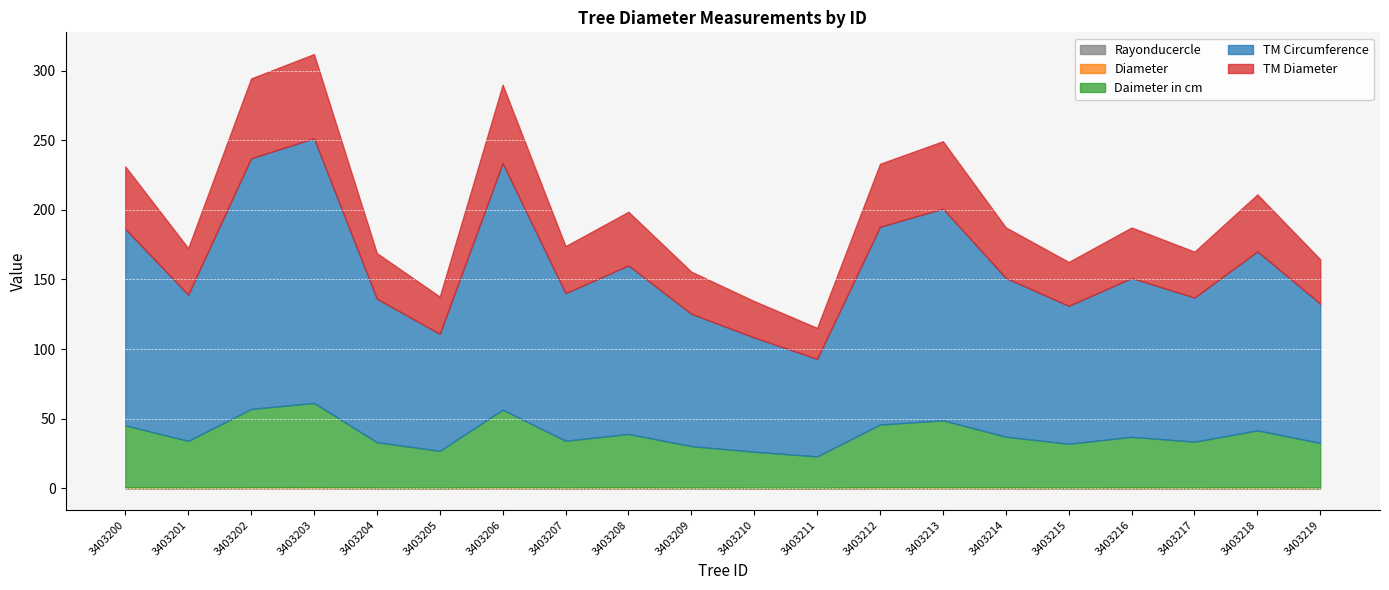

Where is the first local maximum for Diameter?

3403203